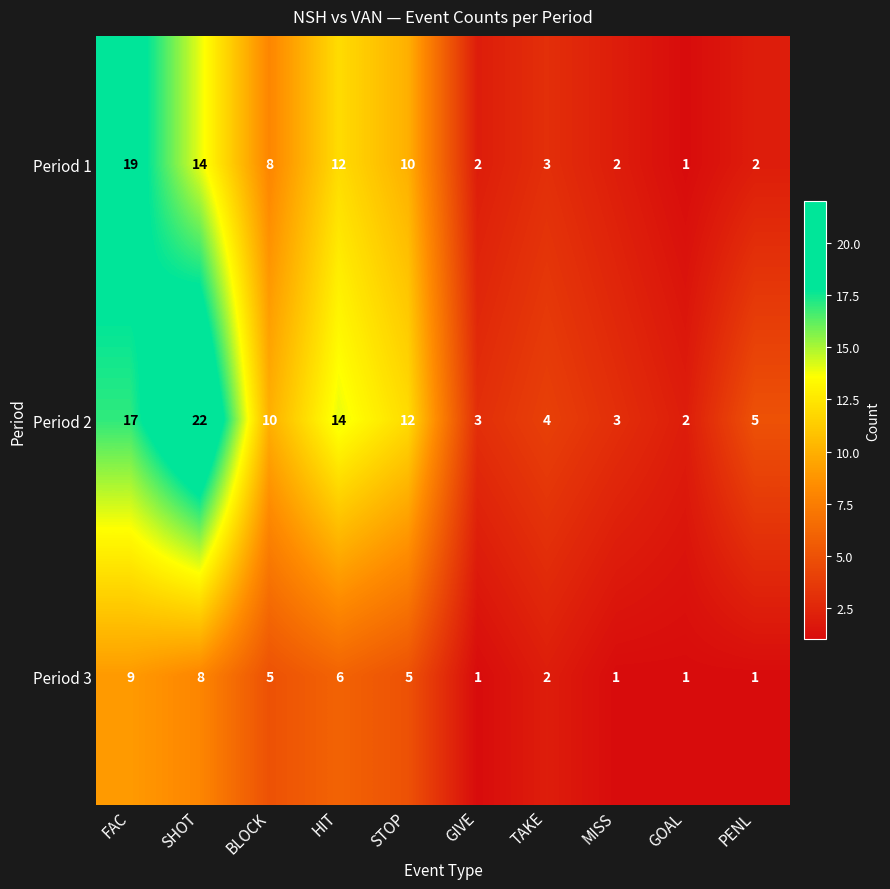

How many values in the Period 1 series are below 8?

5